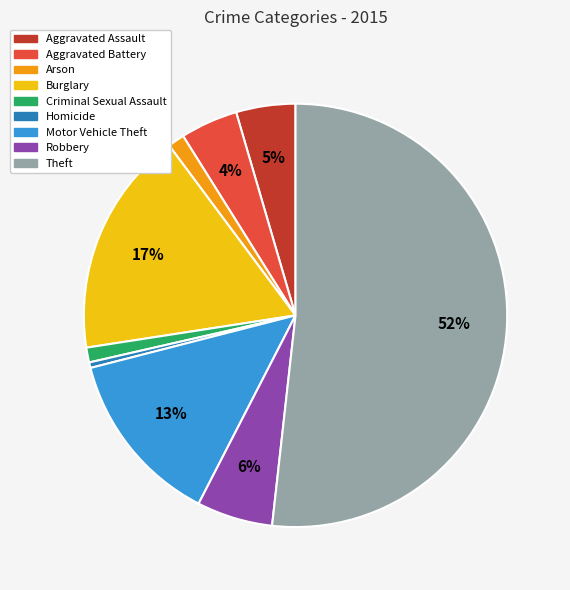

Does Burglary represent more than half of the total?

No